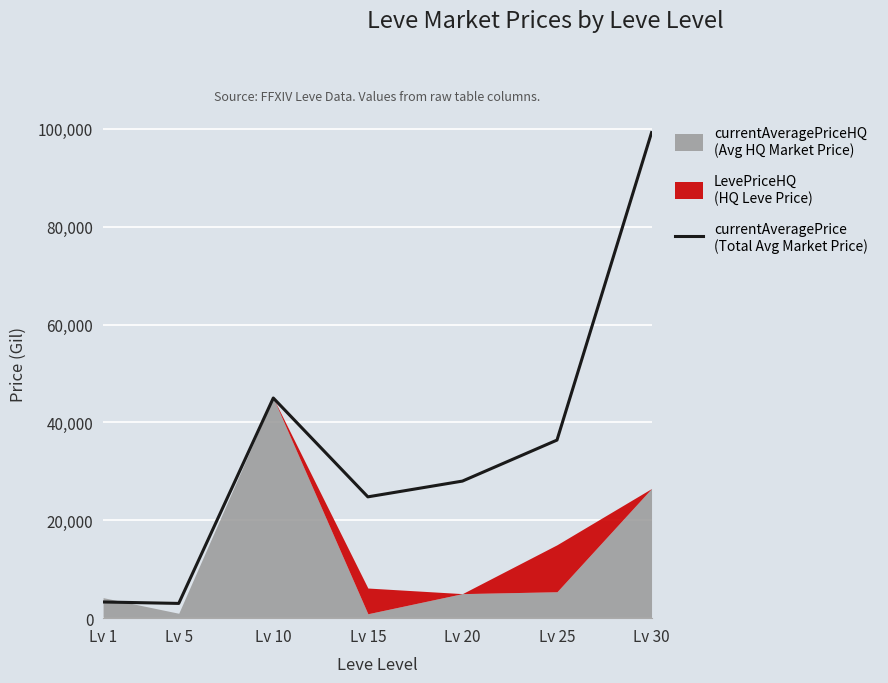

Which label corresponds to the largest value in the chart?

Lv 30